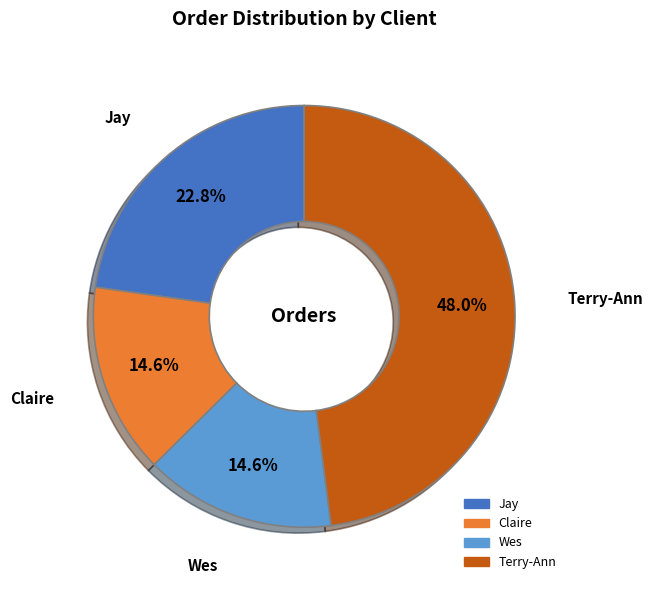

What percentage do Claire and Jay together represent?

37.4%